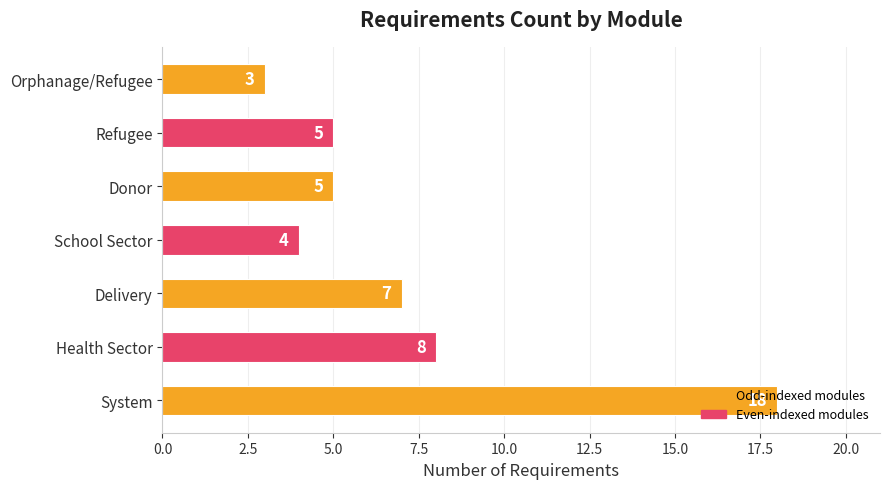

Count the number of categories in the chart.

7